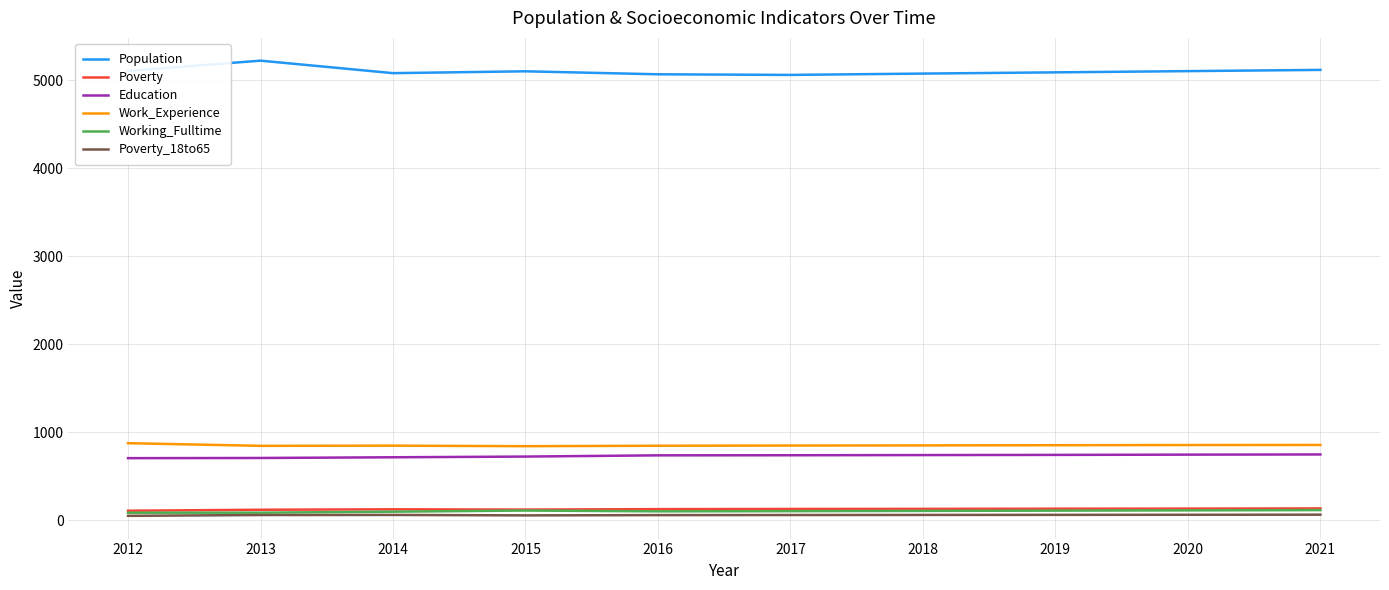

Is the value of Poverty at 2014 greater than the value of Education at 2018?

No